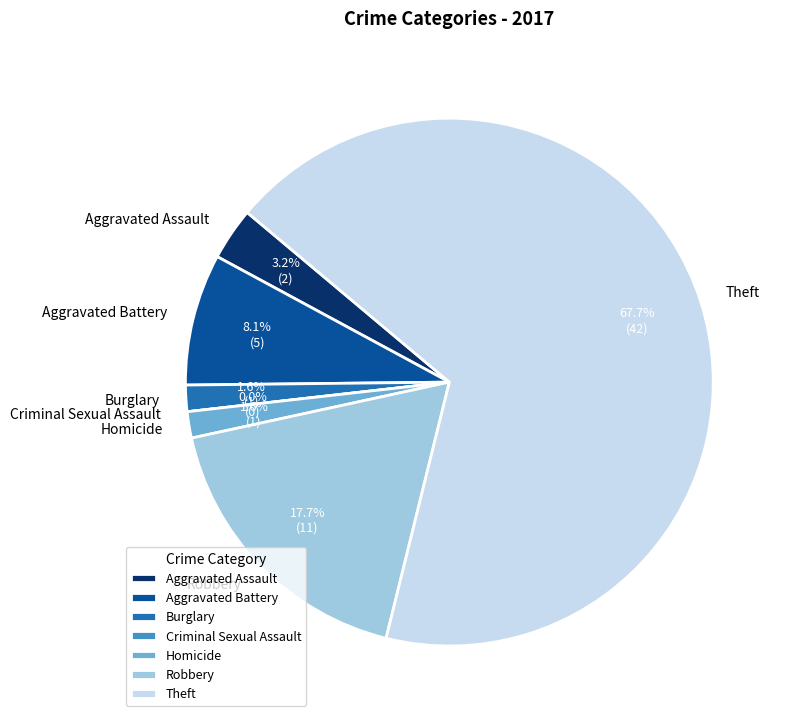

To the nearest percent, what portion does Homicide represent?

2%